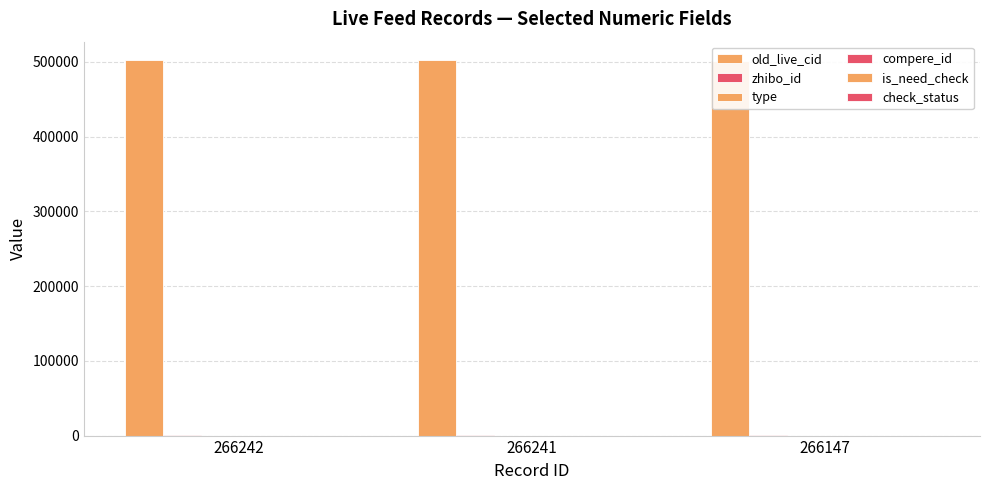

Which category has the lowest value across all series?

266242